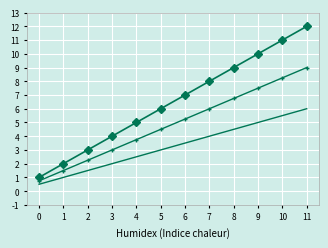

Which category has the highest value across all series?

11